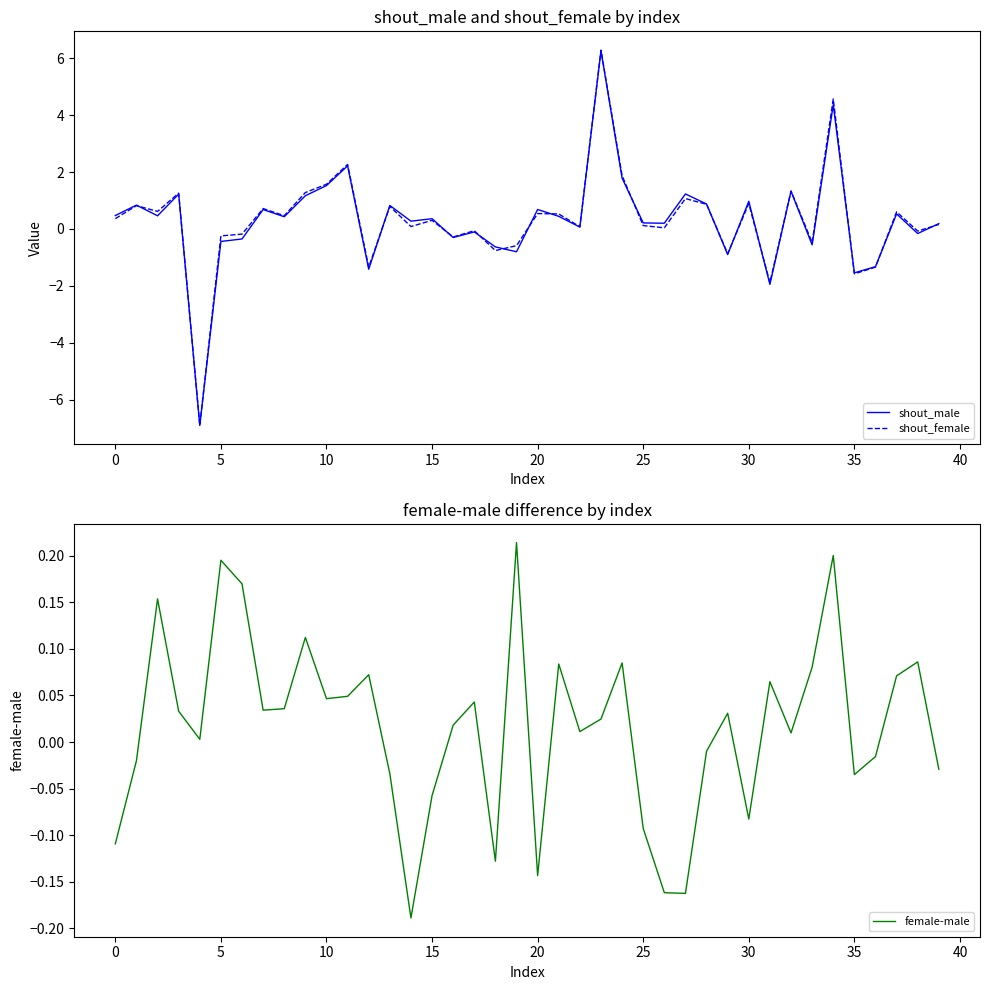

Count the number of data series in this chart.

3